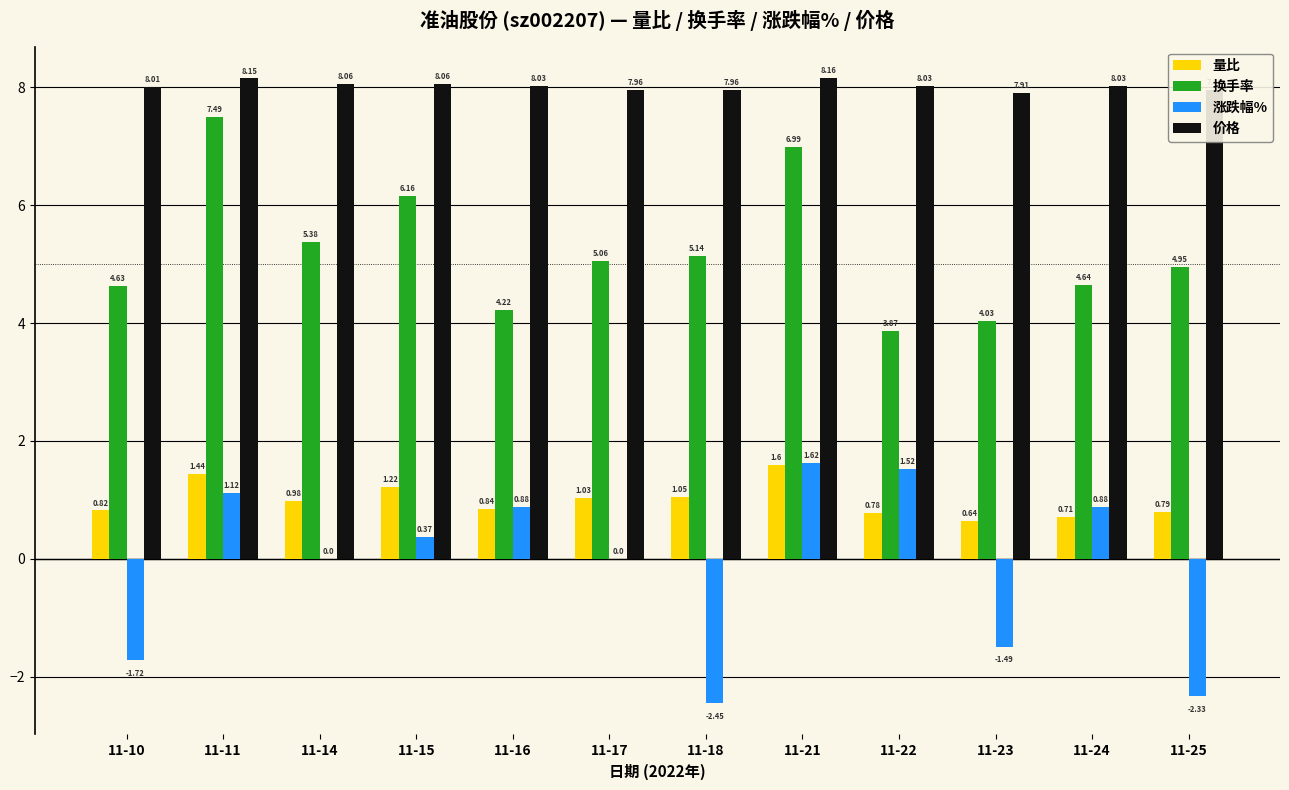

What is the sum of all 价格 values?

96.3